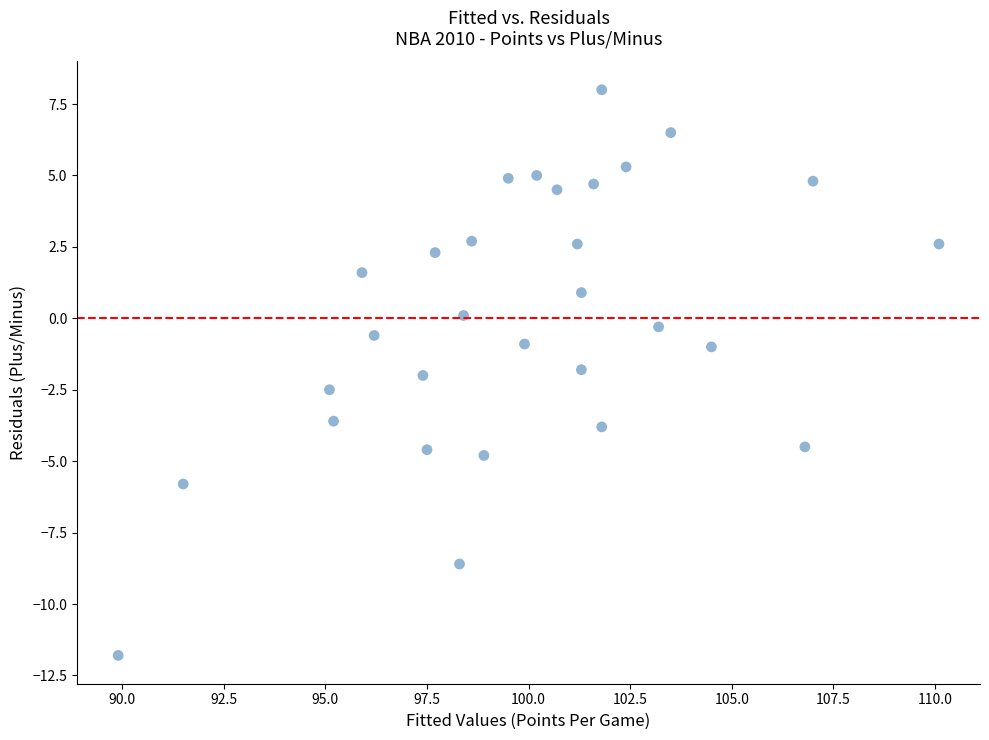

What is the range of X values (max minus min)?

20.2